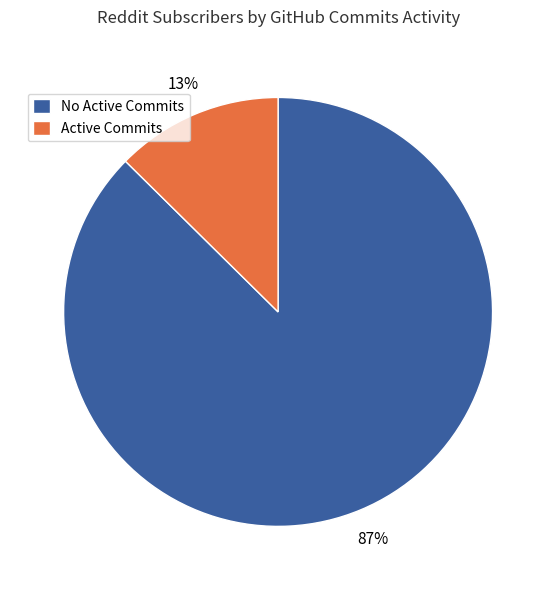

To the nearest percent, what percentage of the pie is No Active Commits?

87%